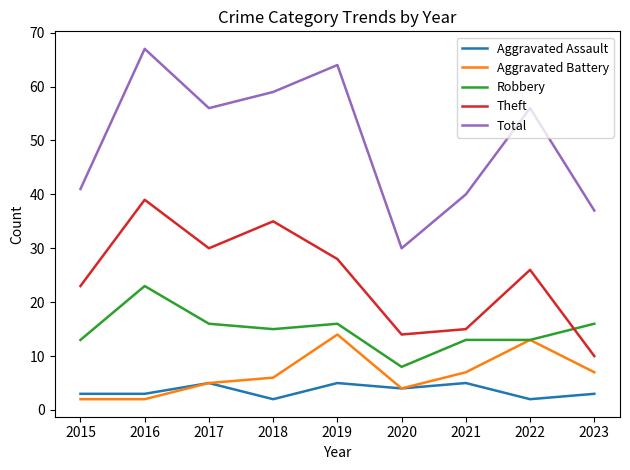

Does the chart have visible grid lines?

No